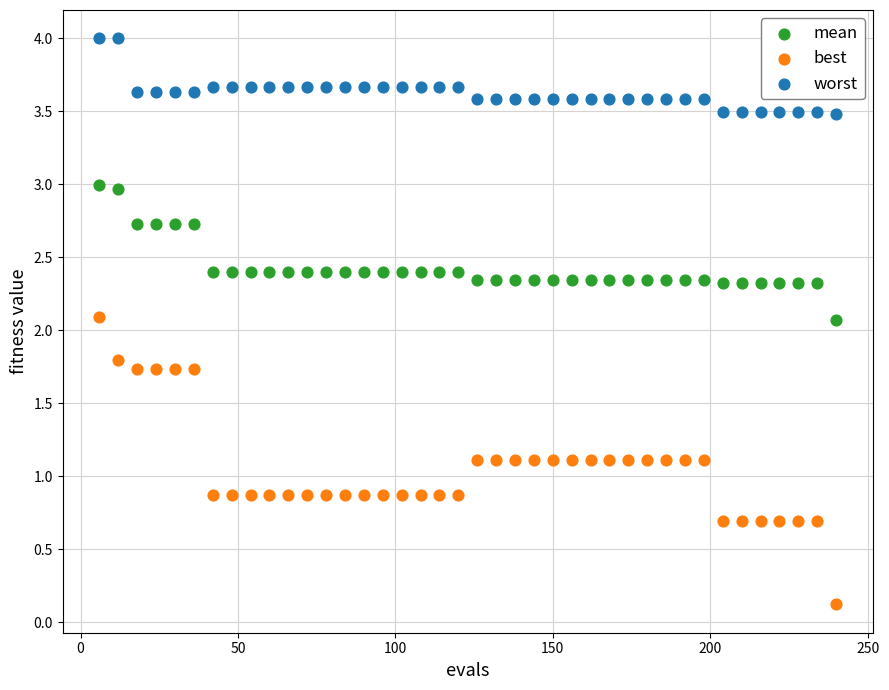

Which series contains the highest Y value?

worst